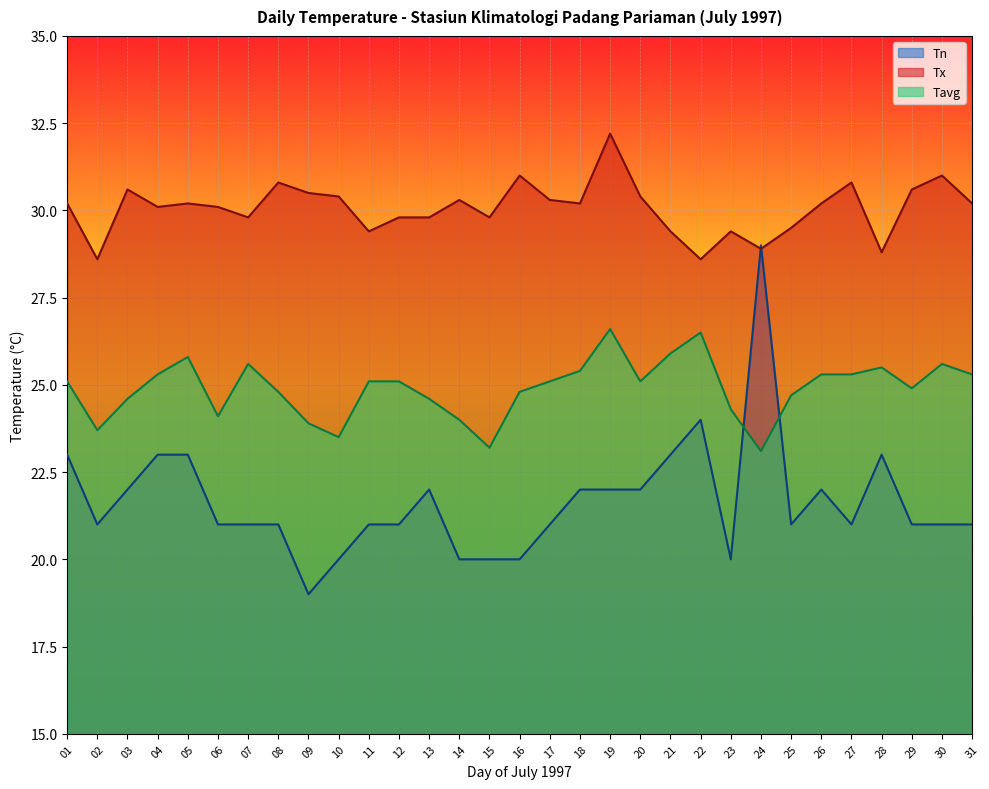

What value does the Tx series have at 17?

30.3